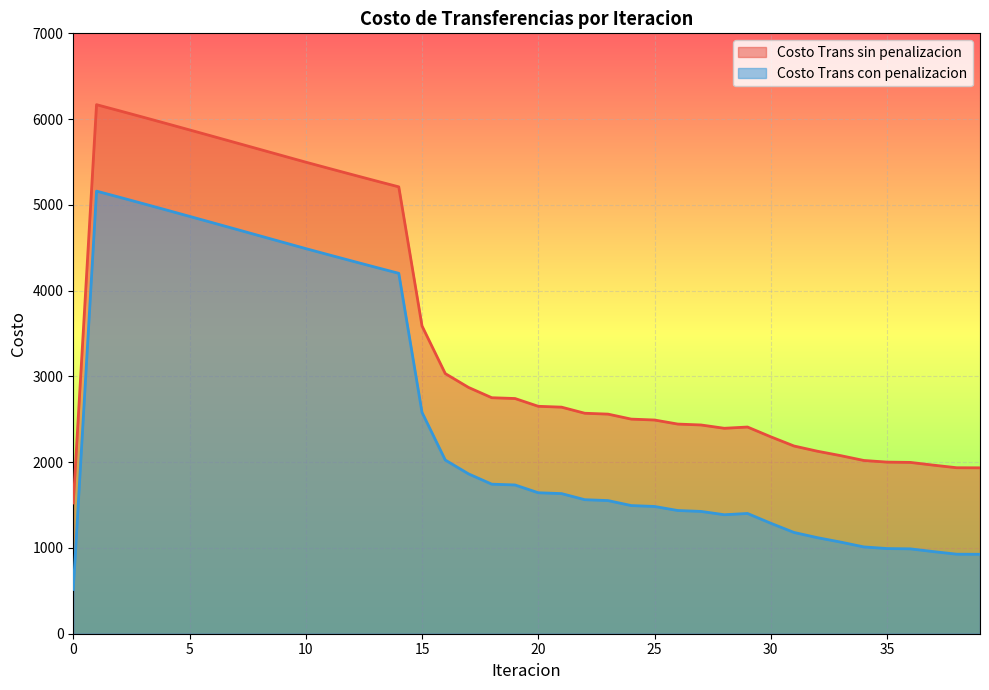

Reading left to right, extract all data points from this chart.

Costo Trans sin penalizacion: 0=1524.0	1=6168.3	2=6095.9	3=6022.6	4=5948.6	5=5874.0	6=5799.1	7=5724.0	8=5648.7	9=5573.3	10=5498.0	11=5425.1	12=5352.7	13=5280.9	14=5210.2	15=3588.1	16=3033.0	17=2871.6	18=2751.6	19=2742.3	20=2651.5	21=2641.7	22=2570.6	23=2560.3	24=2502.1	25=2491.6	26=2444.4	27=2433.9	28=2395.3	29=2409.9	30=2296.0	31=2188.6	32=2128.2	33=2076.6	34=2020.1	35=2000.9	36=1997.5	37=1965.3	38=1935.2	39=1934.2
Costo Trans con penalizacion: 0=516.0	1=5160.4	2=5088.0	3=5014.7	4=4940.7	5=4866.1	6=4791.2	7=4716.1	8=4640.7	9=4565.4	10=4490.1	11=4417.2	12=4344.8	13=4273.0	14=4202.2	15=2580.2	16=2025.1	17=1863.7	18=1743.7	19=1734.4	20=1643.6	21=1633.8	22=1562.7	23=1552.4	24=1494.2	25=1483.7	26=1436.5	27=1426.0	28=1387.4	29=1402.0	30=1288.1	31=1180.7	32=1120.2	33=1068.7	34=1012.2	35=993.0	36=989.6	37=957.4	38=927.3	39=926.3